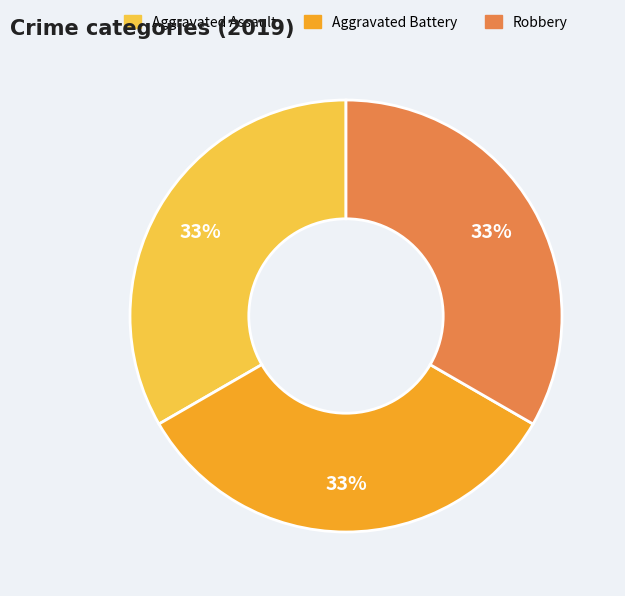

True or false: Aggravated Assault accounts for 24% of the total.

False